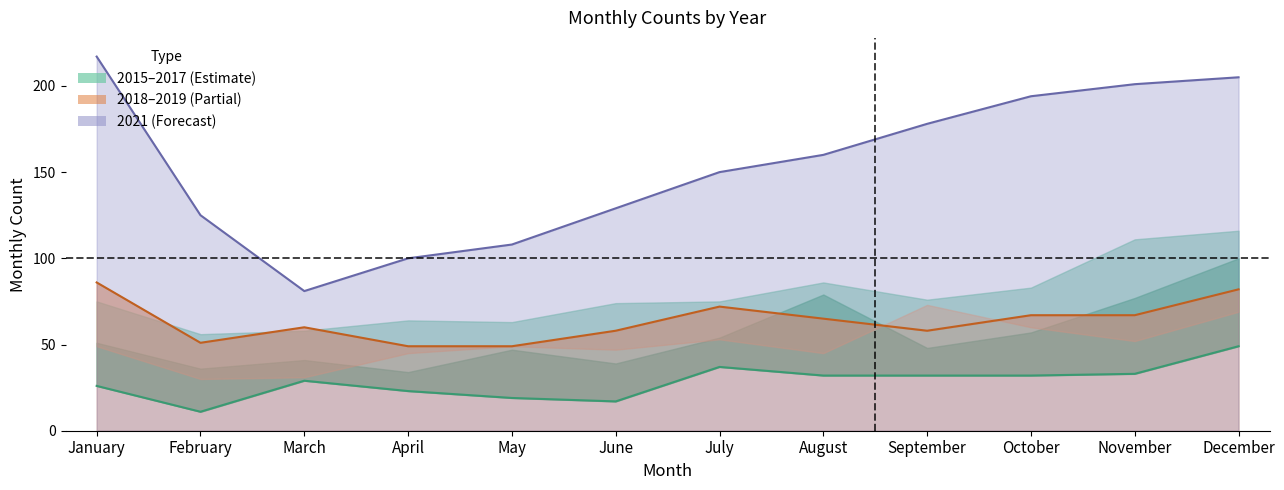

True or false: 2018 and 2021 intersect in this chart.

False